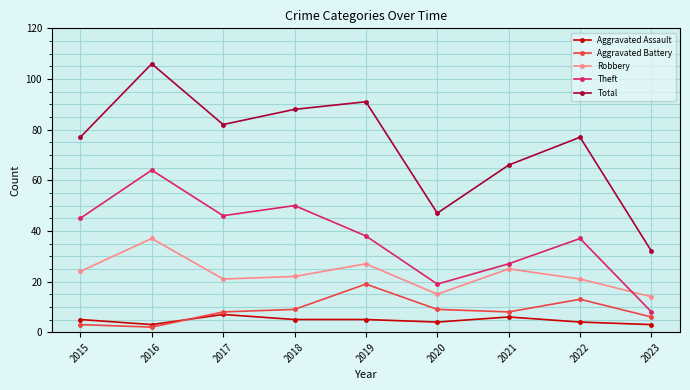

How many data points in Aggravated Assault are less than 5?

4